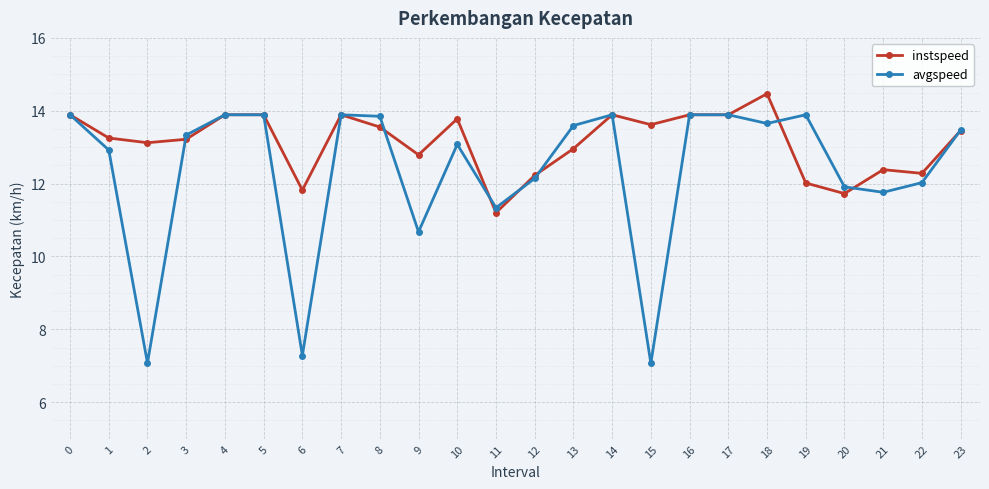

What is the smallest value displayed?

7.1